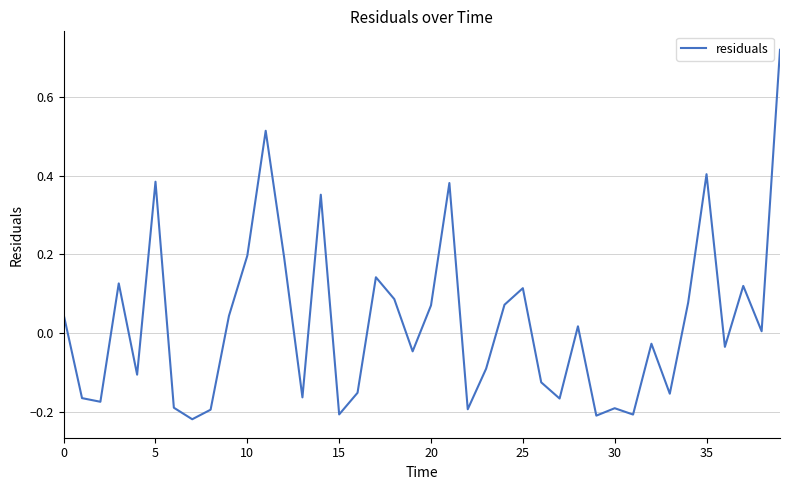

What is the difference between the maximum and minimum values?

0.9